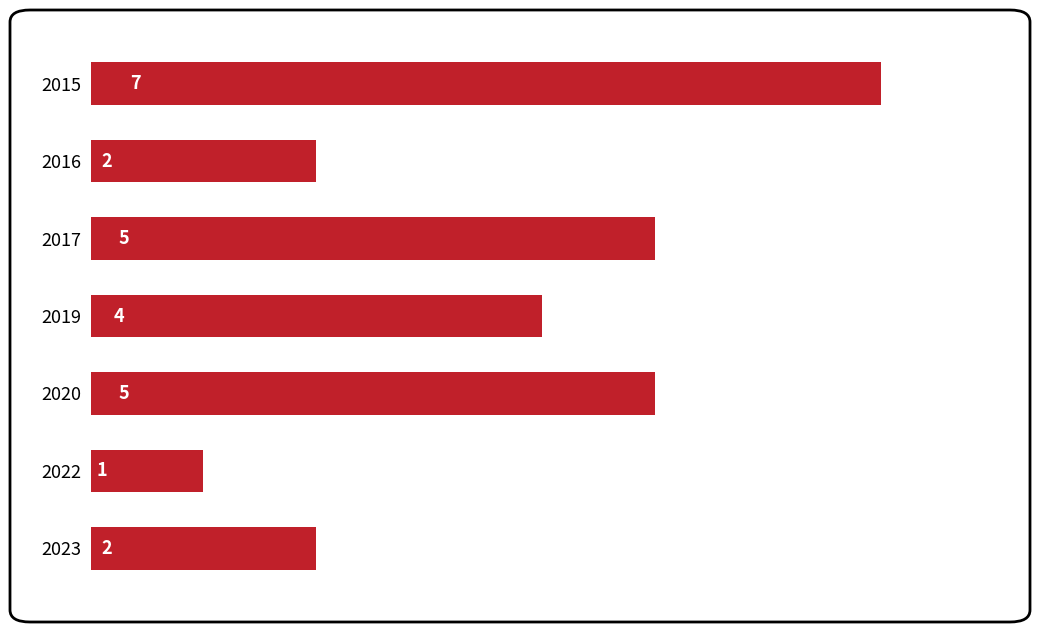

Reading top to bottom, extract all data points from this chart.

2015=7	2016=2	2017=5	2019=4	2020=5	2022=1	2023=2